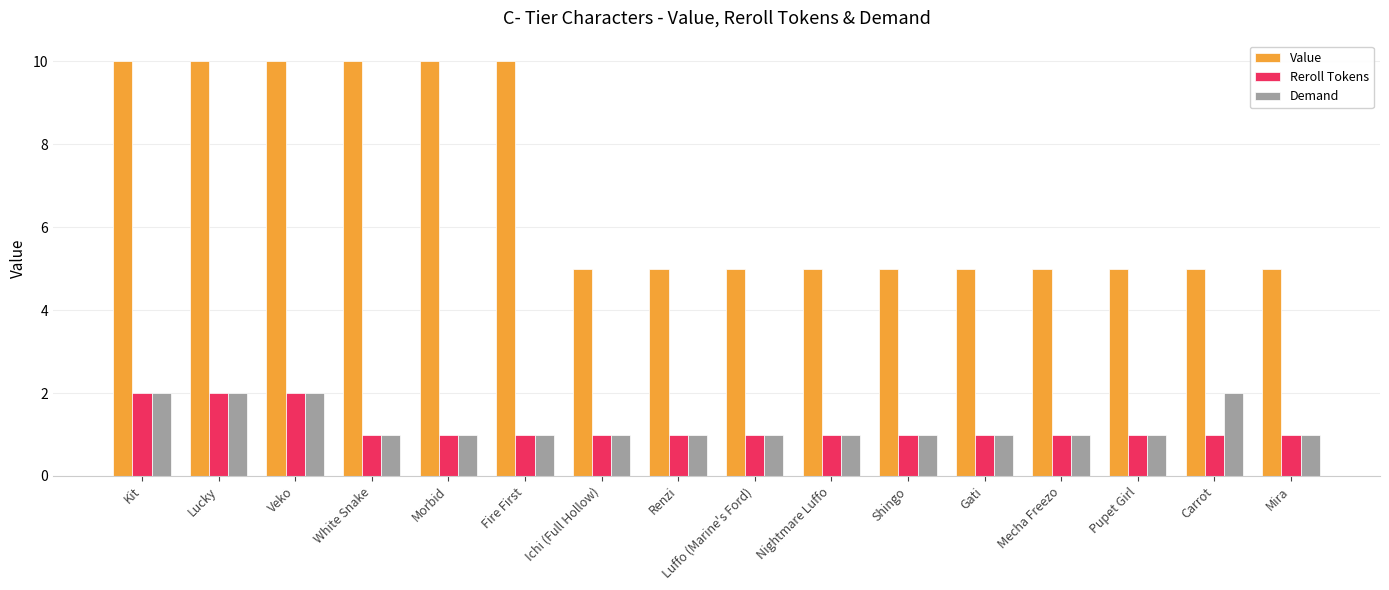

What is the value of the Demand bar at the 13th from the left?

1